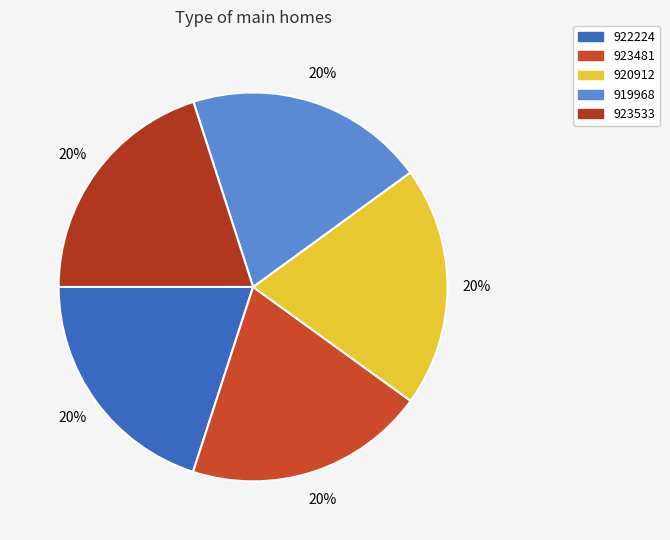

Count the number of slices in the pie.

5